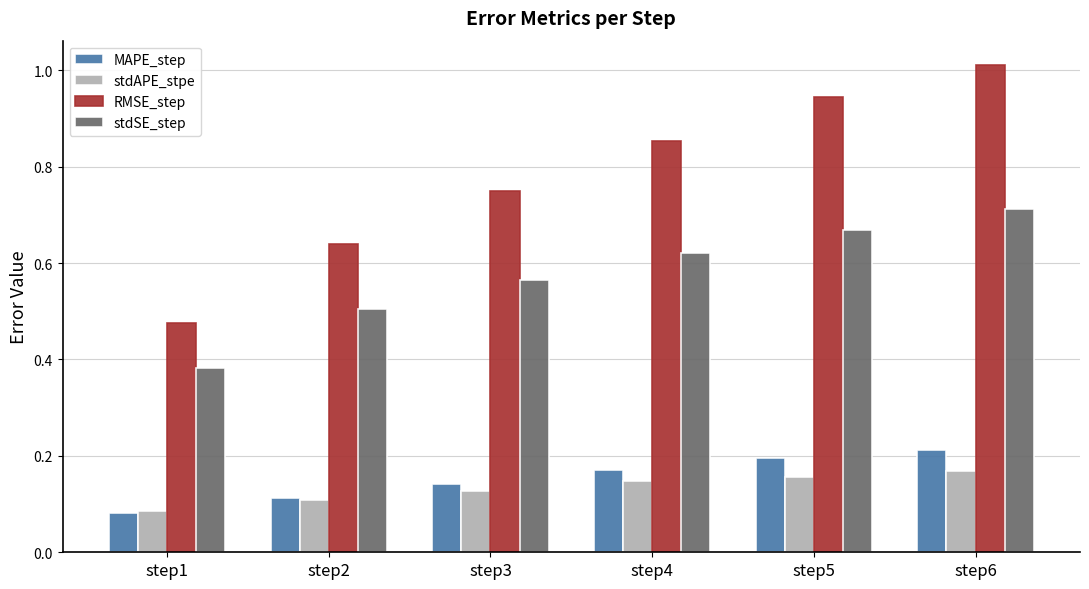

What is the sum of the MAPE_step values at step4 and step3?

0.3